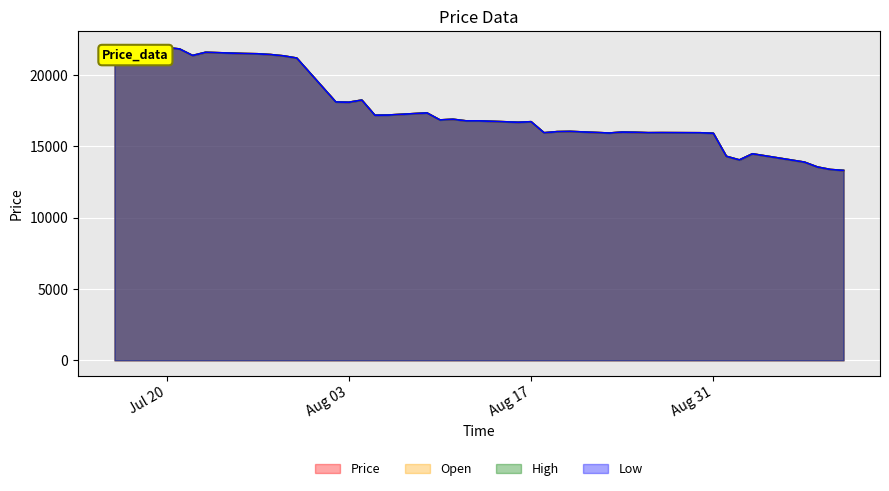

Is it true that High equals 17201 at 2021-08-06?

True